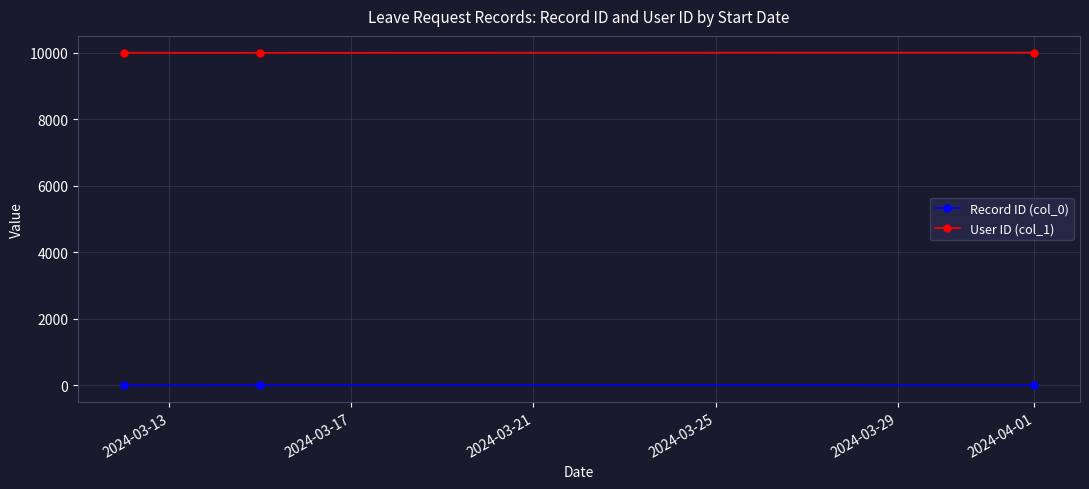

Which series has the largest total across all categories?

User ID (col_1)